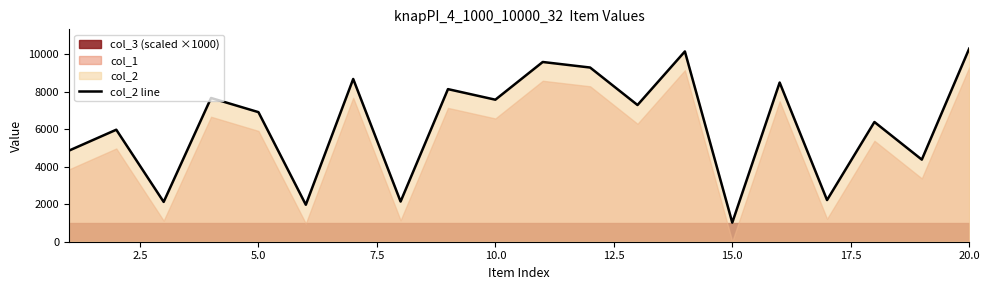

What is the difference between the second highest and minimum values?

9121